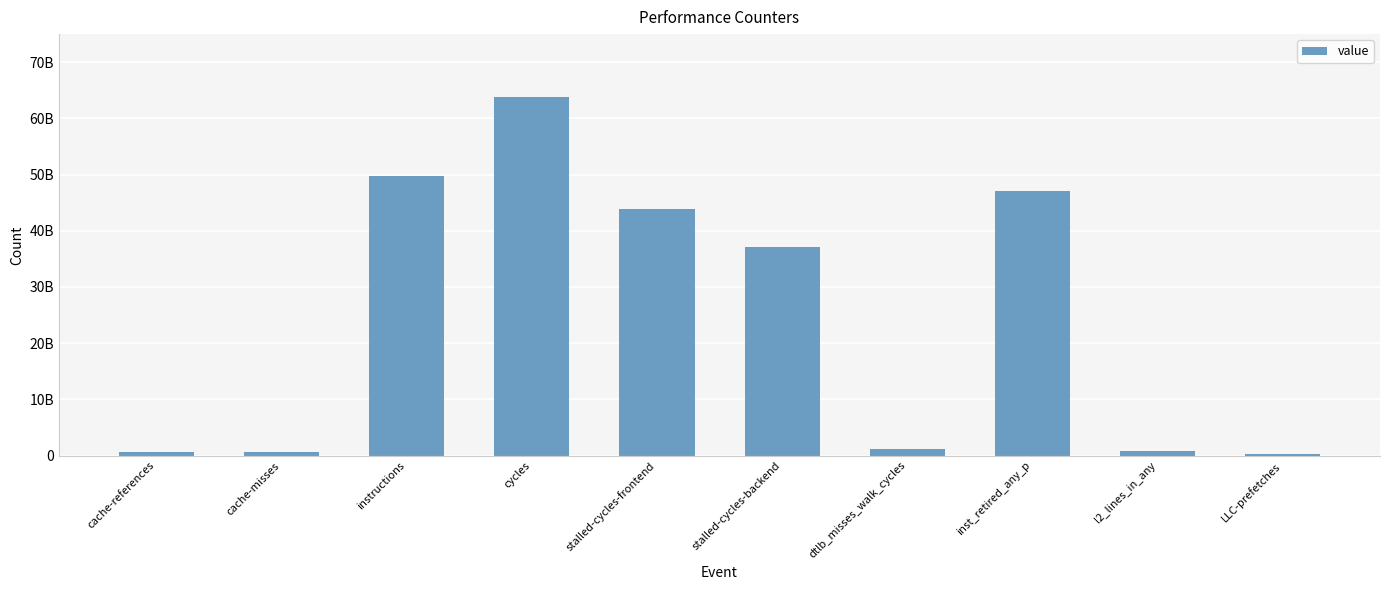

What is the ratio of the value at stalled-cycles-backend to the value at LLC-prefetches?

153.0